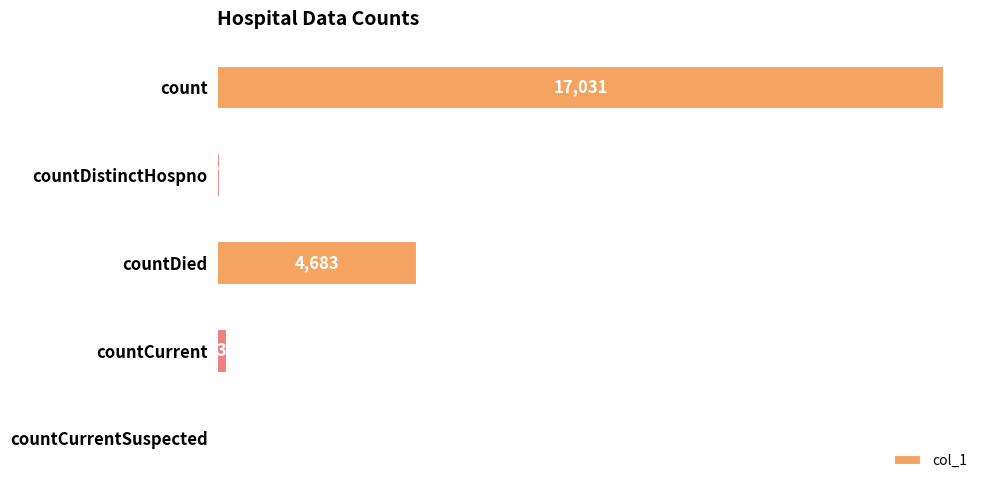

What is the change in value from count to countCurrentSuspected?

-17031